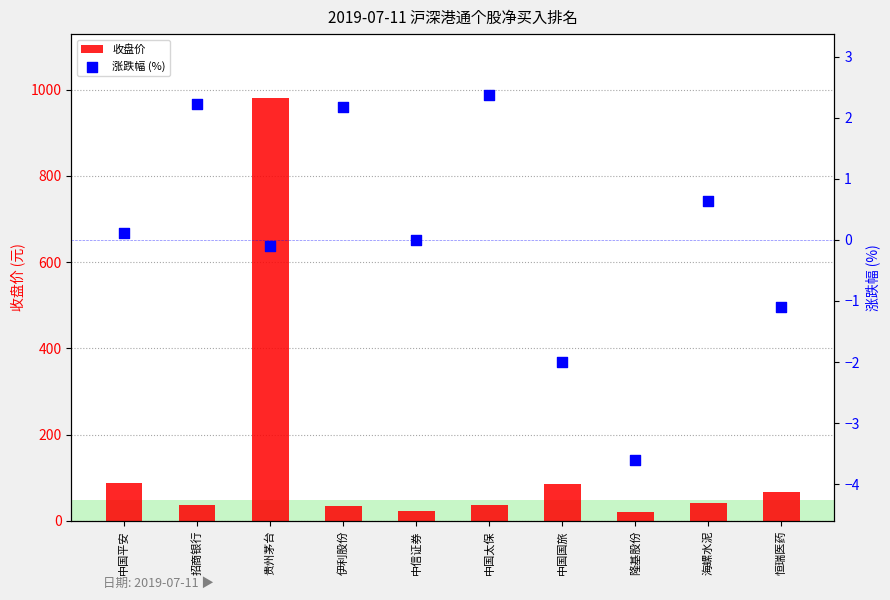

Which series contains the lowest Y value?

涨跌幅 (%)